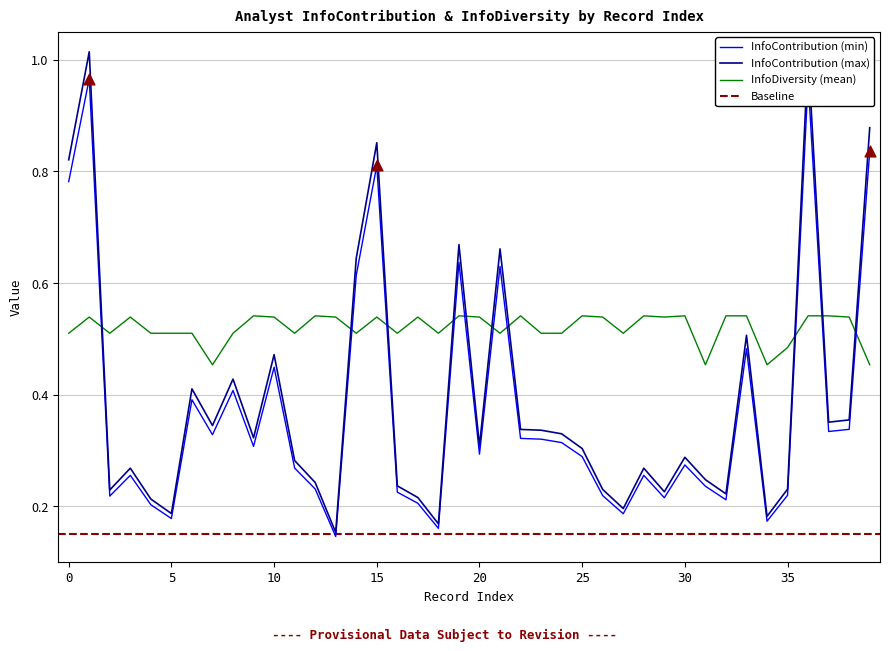

Which series has the largest total across all categories?

InfoDiversity